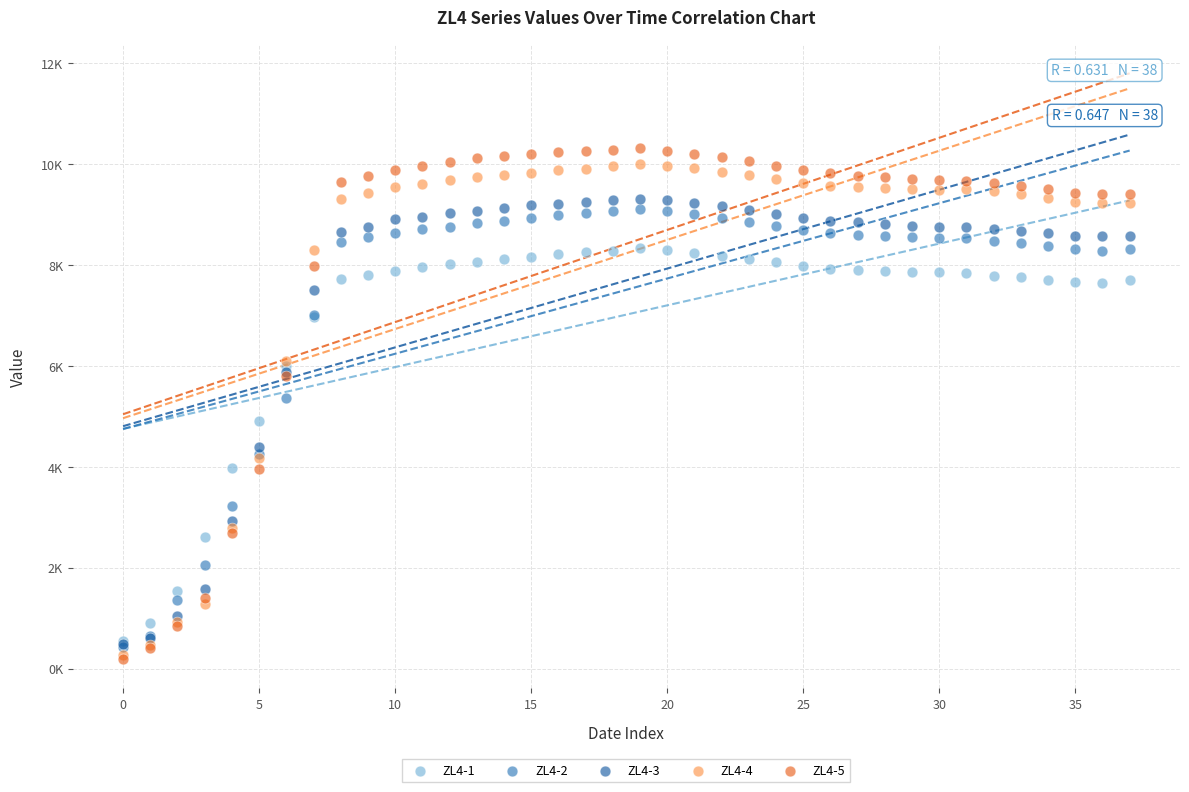

Which series reaches the maximum Y coordinate?

ZL4-5